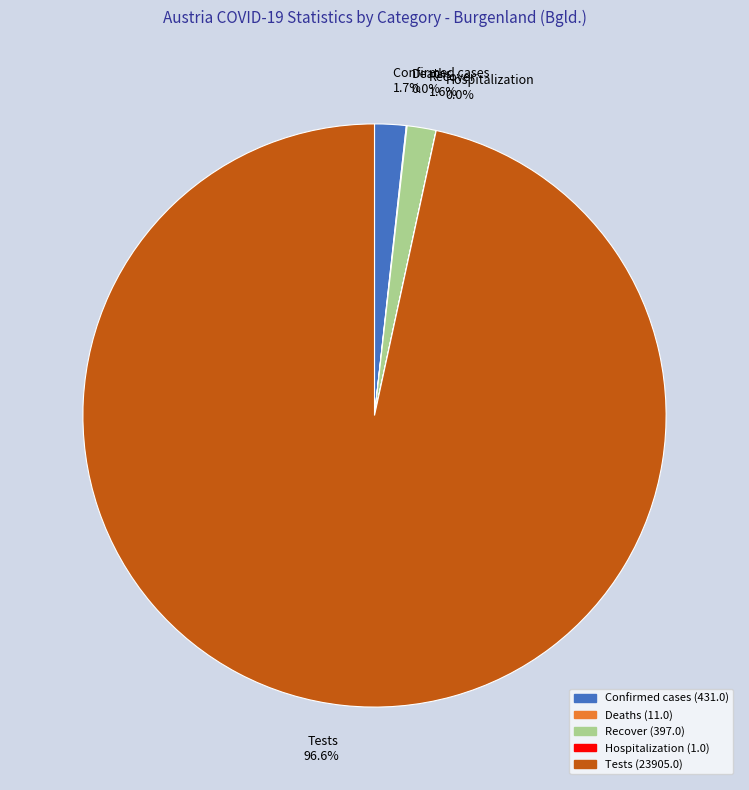

What is the largest slice in the pie chart?

Tests 96.6%